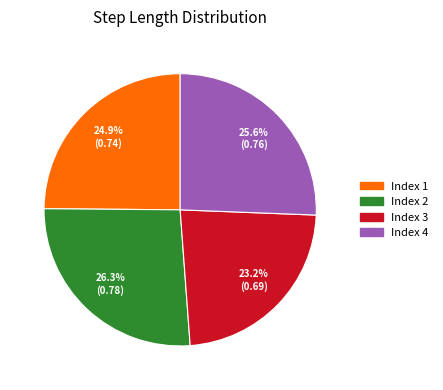

To the nearest percent, what is the difference between the largest and smallest slice percentages?

3%